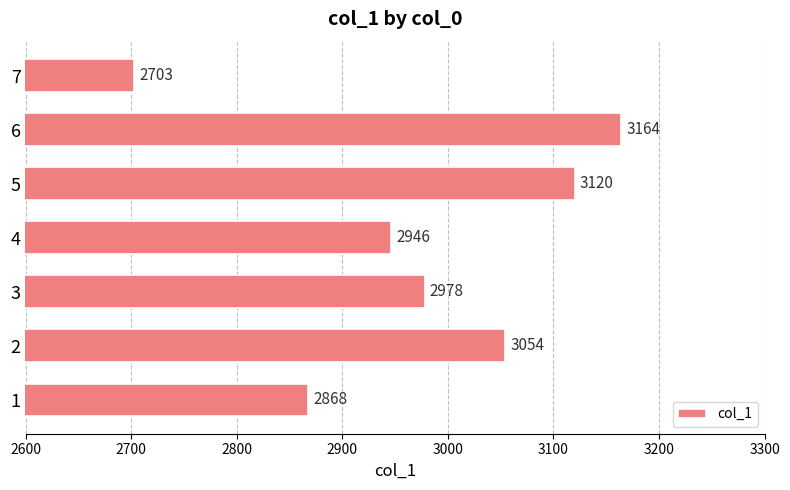

Which label corresponds to the smallest value in the chart?

7